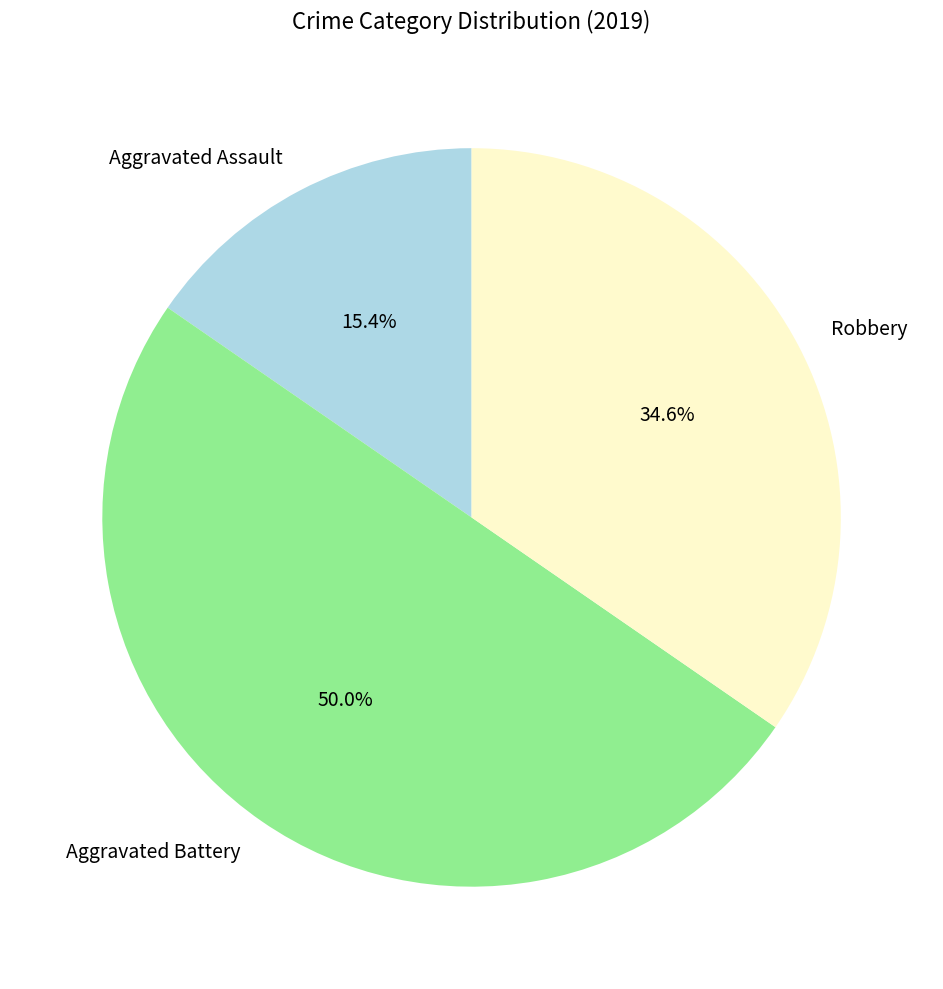

To the nearest percent, what is the difference between the Robbery and Aggravated Assault slice percentages?

19%